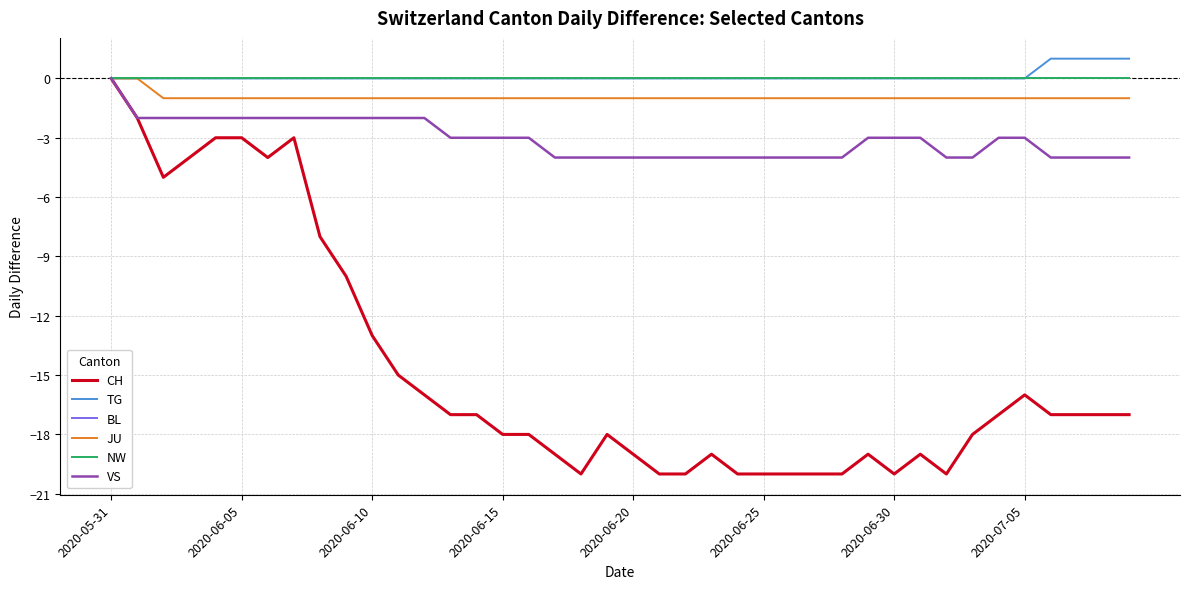

True or false: TG and NW cross at least once.

False